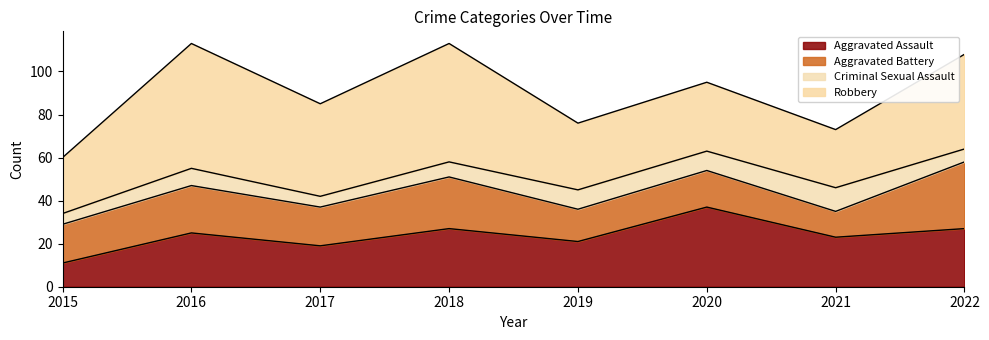

Reading left to right, list all the values displayed in this chart.

Aggravated Assault: 2015=11	2016=25	2017=19	2018=27	2019=21	2020=37	2021=23	2022=27
Aggravated Battery: 2015=18	2016=22	2017=18	2018=24	2019=15	2020=17	2021=12	2022=31
Criminal Sexual Assault: 2015=5	2016=8	2017=5	2018=7	2019=9	2020=9	2021=11	2022=6
Robbery: 2015=26	2016=58	2017=43	2018=55	2019=31	2020=32	2021=27	2022=44